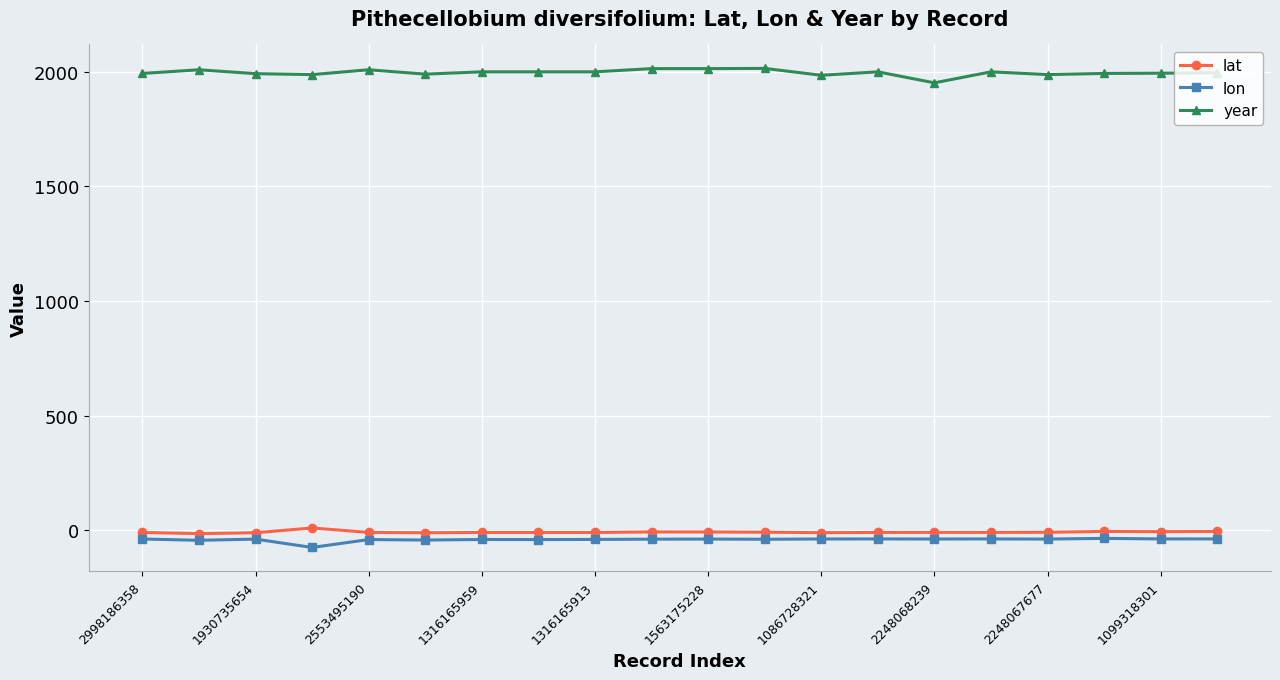

What are all the series names shown in the legend?

lat, lon, year